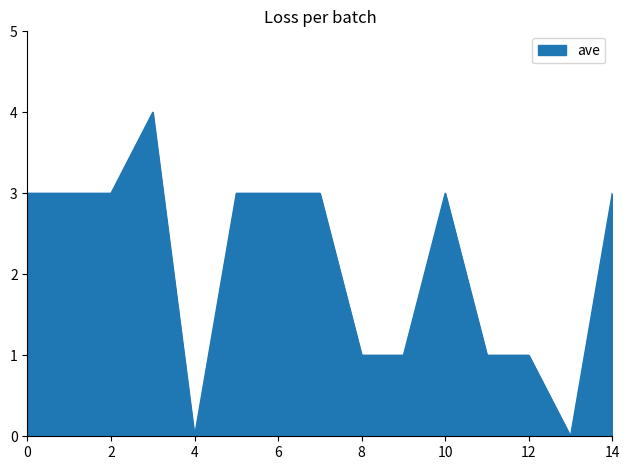

What is the difference between the maximum and minimum values?

4